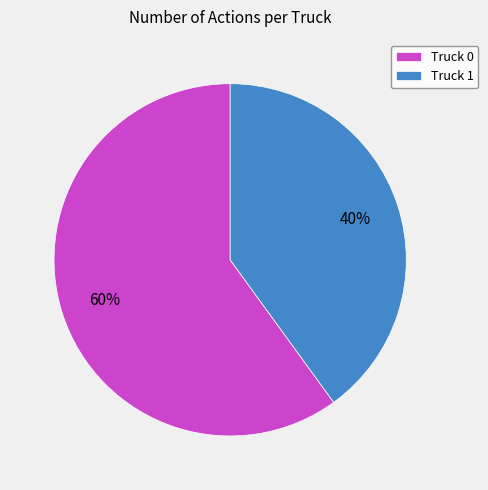

Combined, do Truck 1 and Truck 0 account for over 50%?

Yes